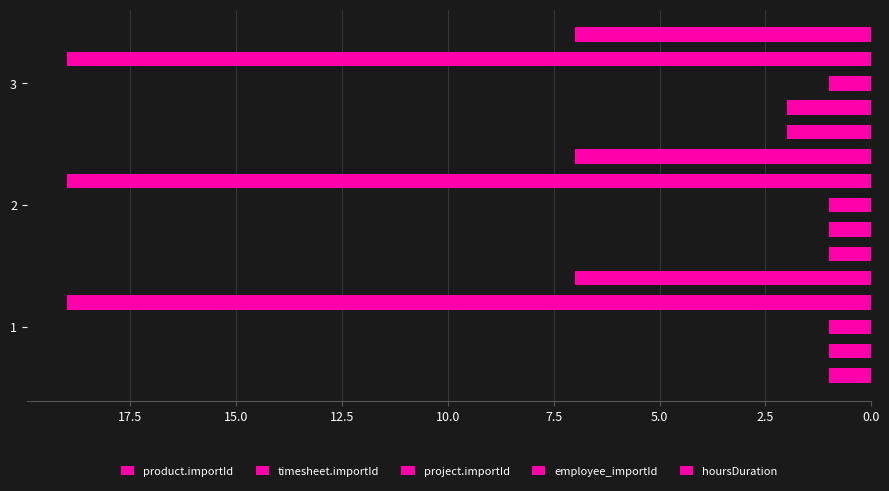

Which has a higher value, 2 or 3?

3